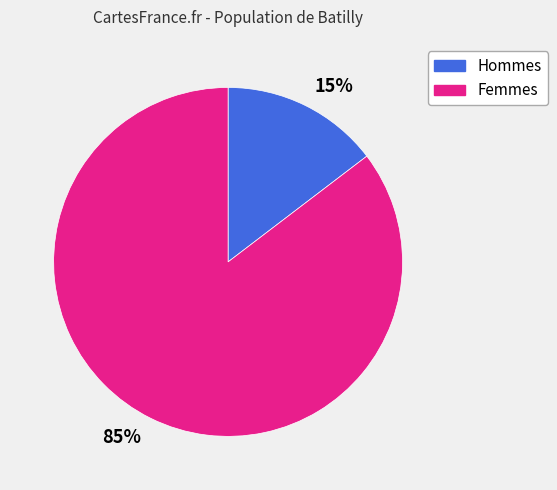

Is it true that 15% is 23% of the pie?

False